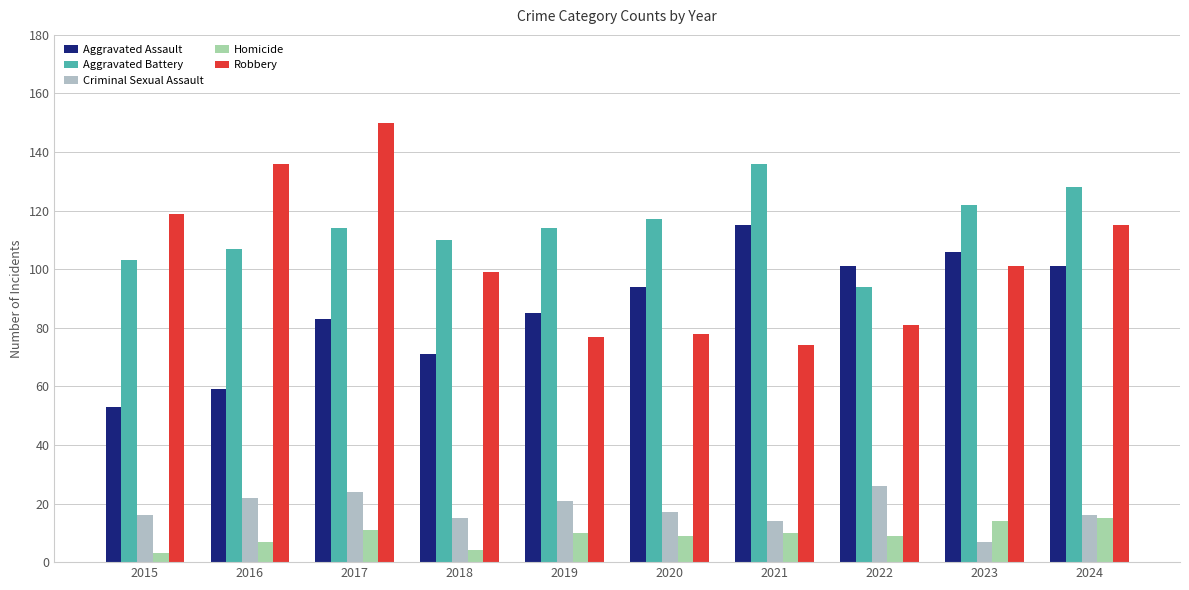

The value of Robbery at 2015 is 119. True or false?

True